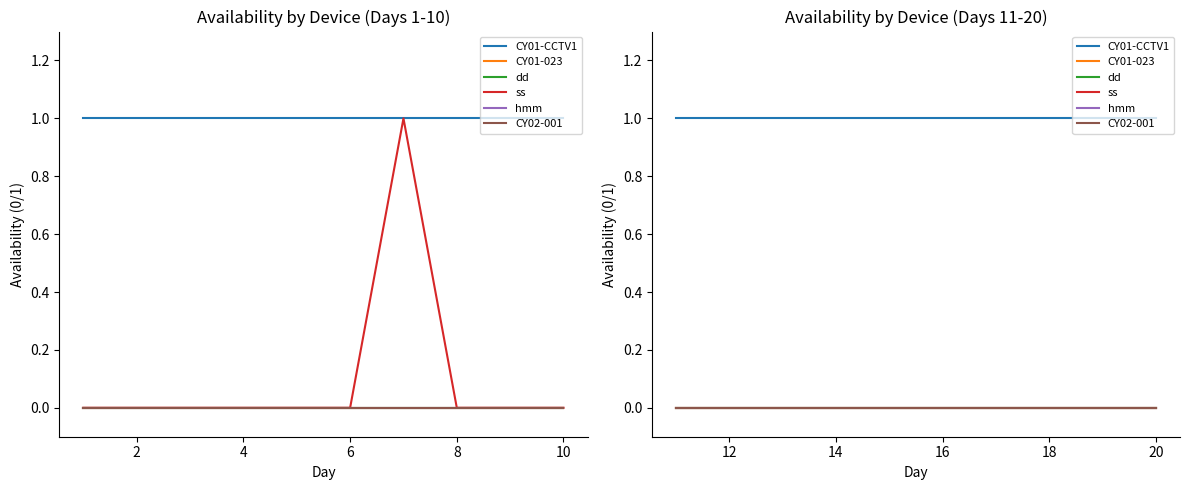

How many lines are shown in the chart?

6